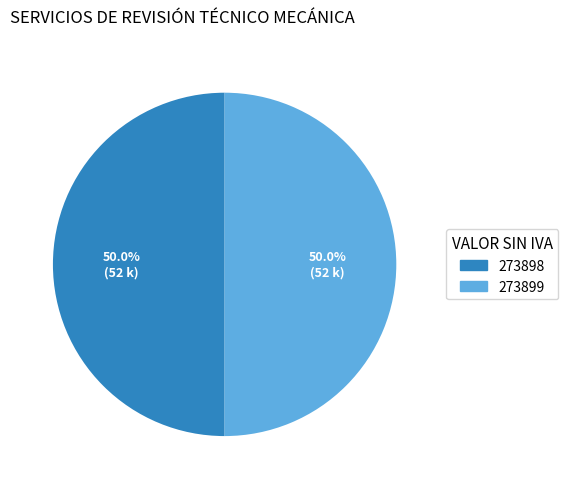

Is it true that 273898 is 37% of the pie?

False